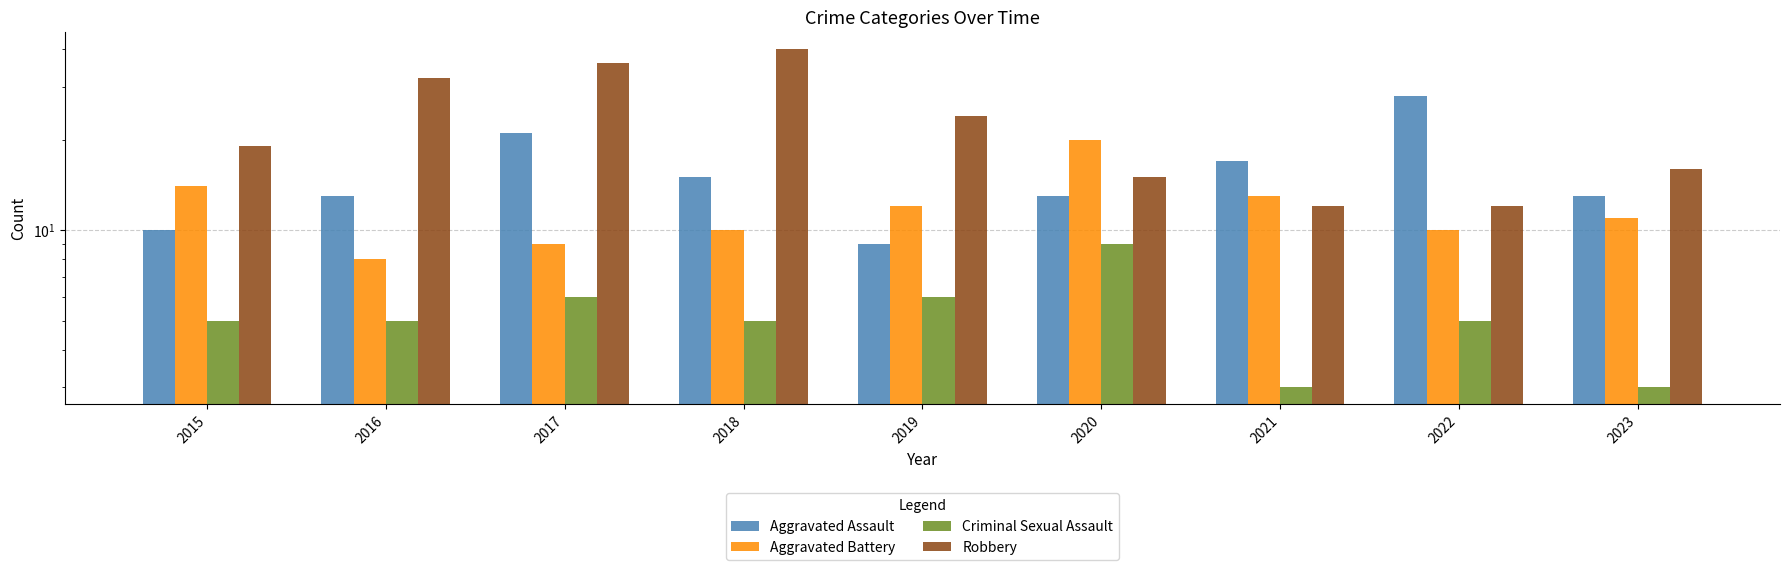

At which label is Robbery closest to 26?

2019